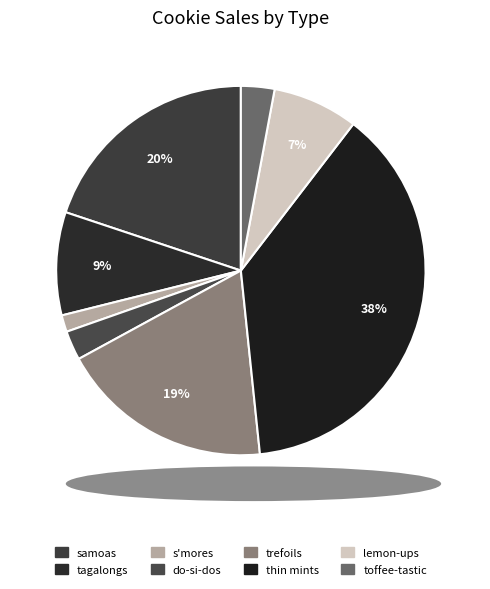

What is the total percentage of toffee-tastic and trefoils?

21.6%